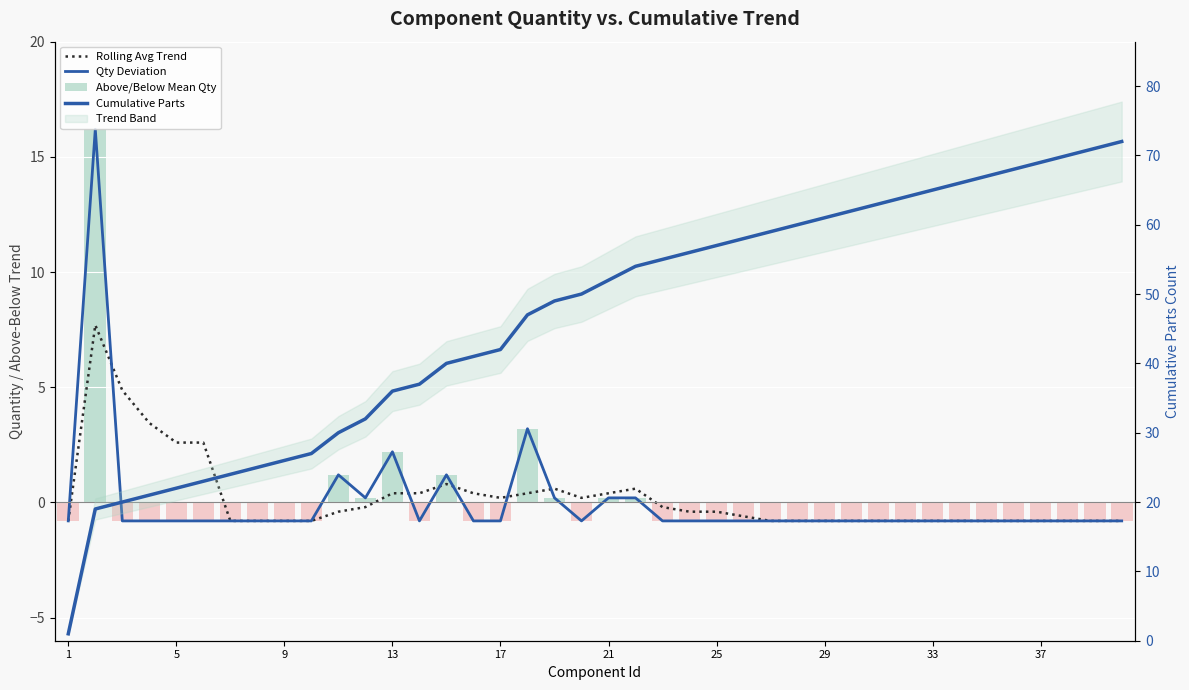

Is the value of Qty Deviation at 38 greater than the value of Above/Below Mean Qty at 34?

No